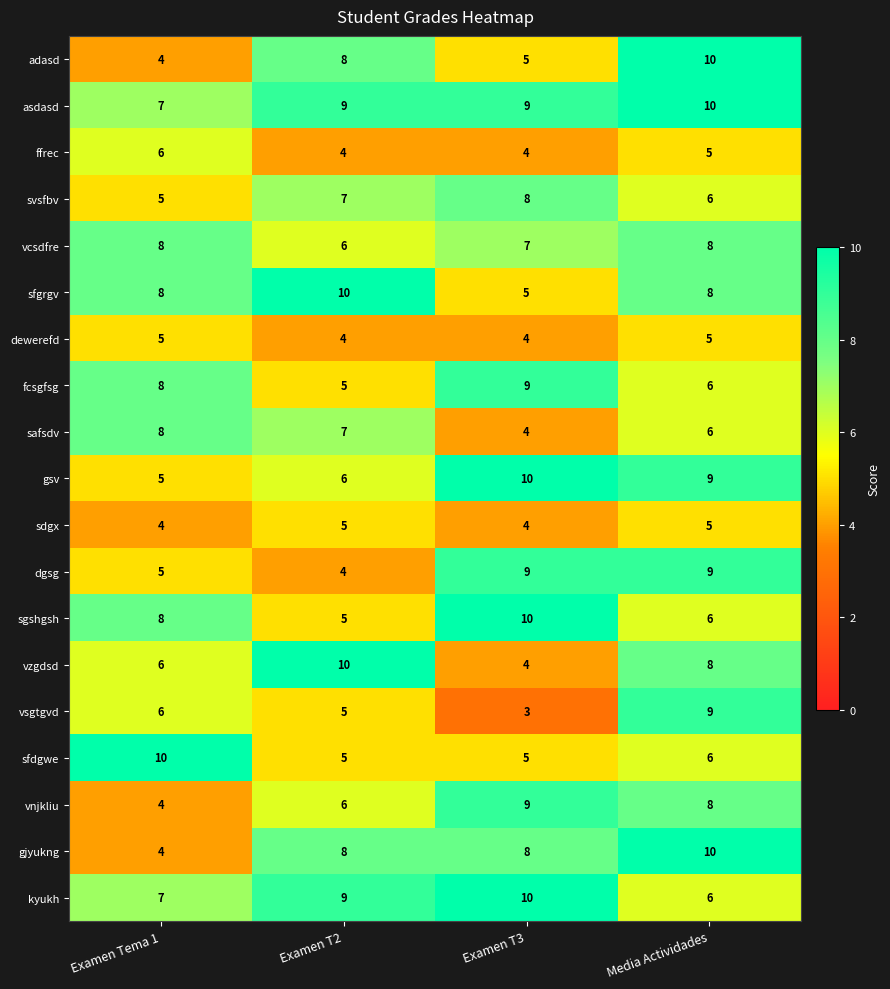

True or false: vzgdsd has a value of 8 at Media Actividades.

True